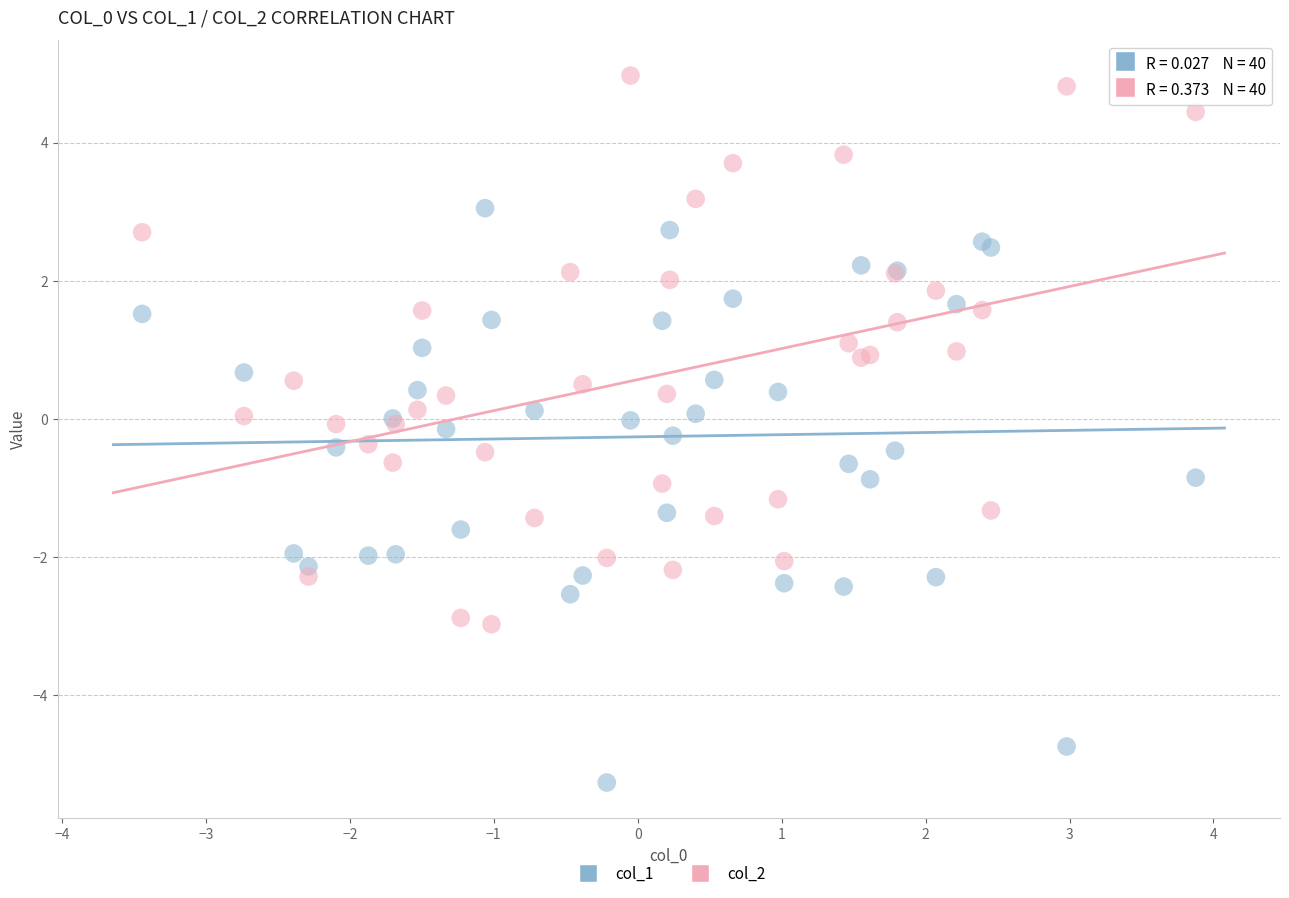

Which series has the widest spread of Y values?

col_1